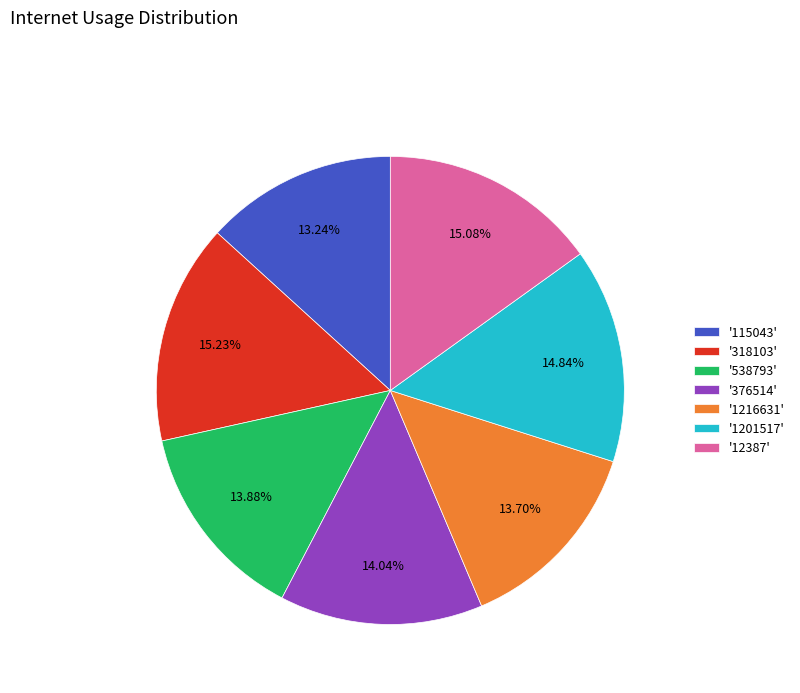

Is there any slice that represents more than half of the pie?

No